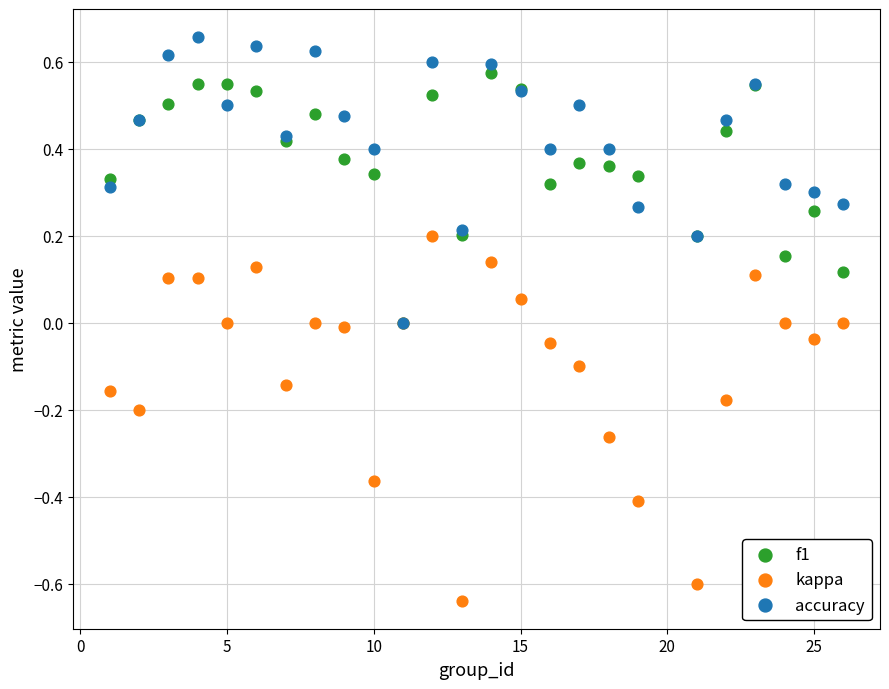

Which series has the largest Y range (max minus min)?

kappa